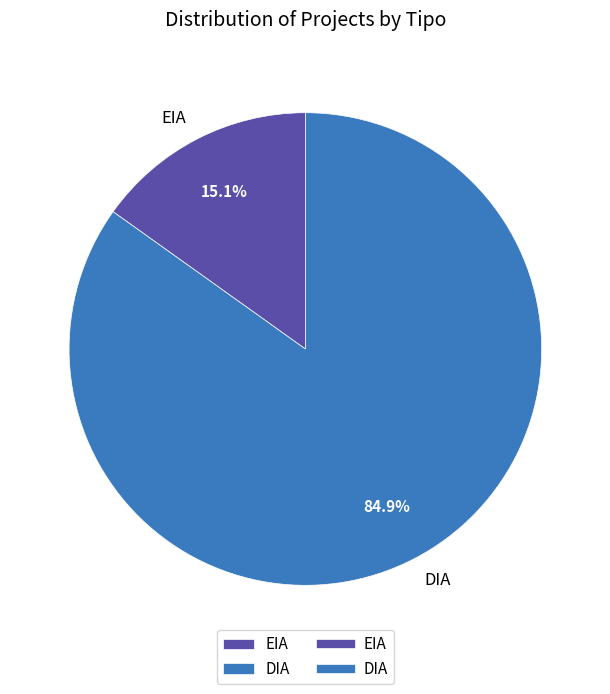

Between DIA and EIA, which is larger?

DIA